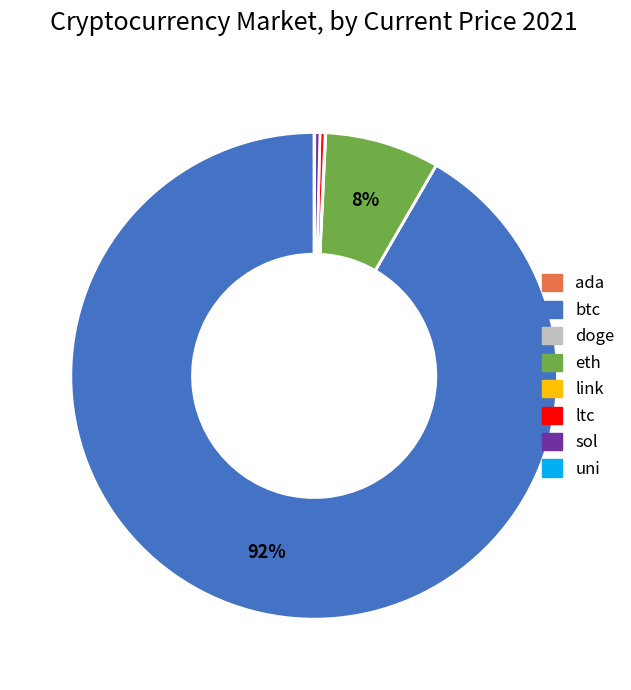

The sol slice represents 0% of the pie. True or false?

True